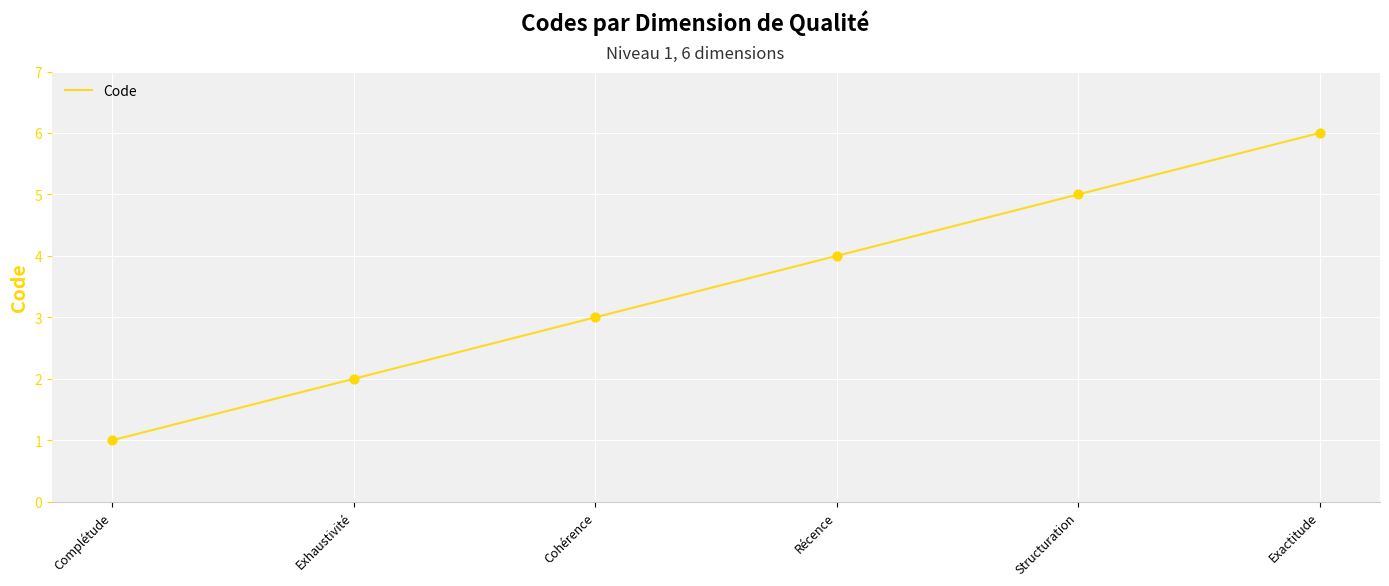

What is the change in value from Exhaustivité to Récence?

+2